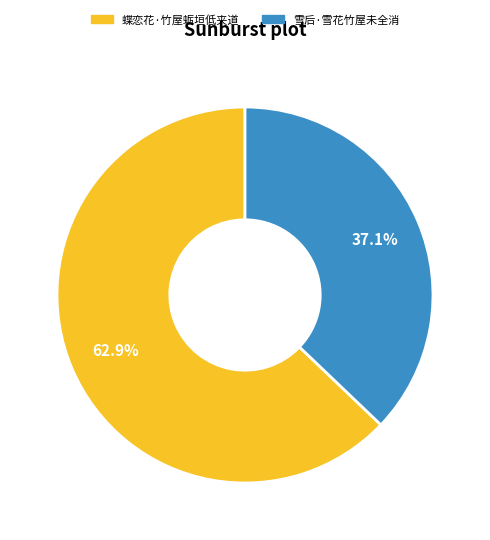

The 雪后·雪花竹屋未全消 slice represents 37% of the pie. True or false?

True